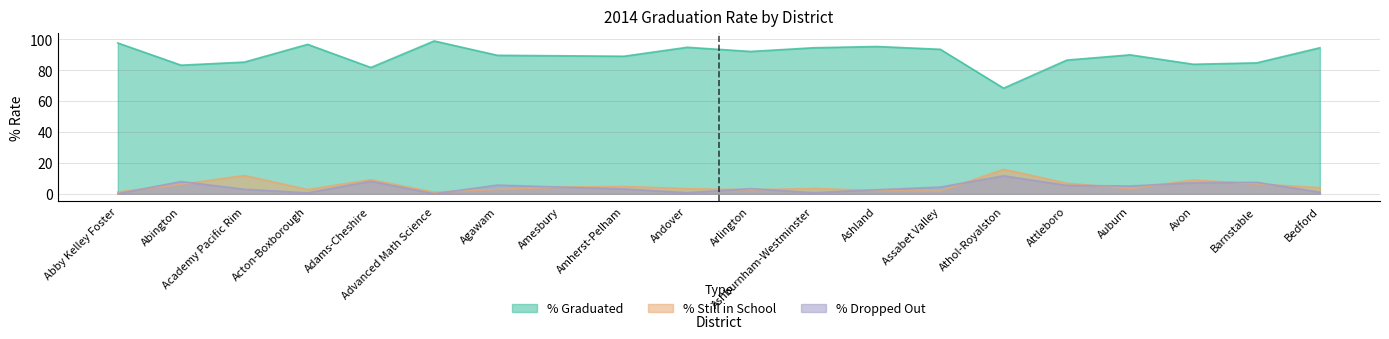

Reading left to right, list all the values displayed in this chart.

% Graduated: Abby Kelley Foster=97.7	Abington=83.3	Academy Pacific Rim=85.3	Acton-Boxborough=96.8	Adams-Cheshire=81.8	Advanced Math Science=99.0	Agawam=89.7	Amesbury=89.4	Amherst-Pelham=89.1	Andover=94.9	Arlington=92.2	Ashburnham-Westminster=94.6	Ashland=95.4	Assabet Valley=93.6	Athol-Royalston=68.4	Attleboro=86.6	Auburn=90.0	Avon=83.9	Barnstable=84.8	Bedford=94.6
% Still in School: Abby Kelley Foster=1.1	Abington=6.1	Academy Pacific Rim=11.8	Acton-Boxborough=2.7	Adams-Cheshire=9.1	Advanced Math Science=1.0	Agawam=2.8	Amesbury=4.3	Amherst-Pelham=4.7	Andover=3.3	Arlington=2.6	Ashburnham-Westminster=3.4	Ashland=2.1	Assabet Valley=1.7	Athol-Royalston=15.8	Attleboro=6.8	Auburn=3.3	Avon=8.9	Barnstable=6.4	Bedford=3.9
% Dropped Out: Abby Kelley Foster=0.0	Abington=7.9	Academy Pacific Rim=2.9	Acton-Boxborough=0.6	Adams-Cheshire=8.1	Advanced Math Science=0.0	Agawam=5.6	Amesbury=4.3	Amherst-Pelham=3.1	Andover=0.7	Arlington=3.3	Ashburnham-Westminster=0.7	Ashland=2.6	Assabet Valley=4.3	Athol-Royalston=11.6	Attleboro=5.4	Auburn=5.0	Avon=7.1	Barnstable=7.4	Bedford=1.0